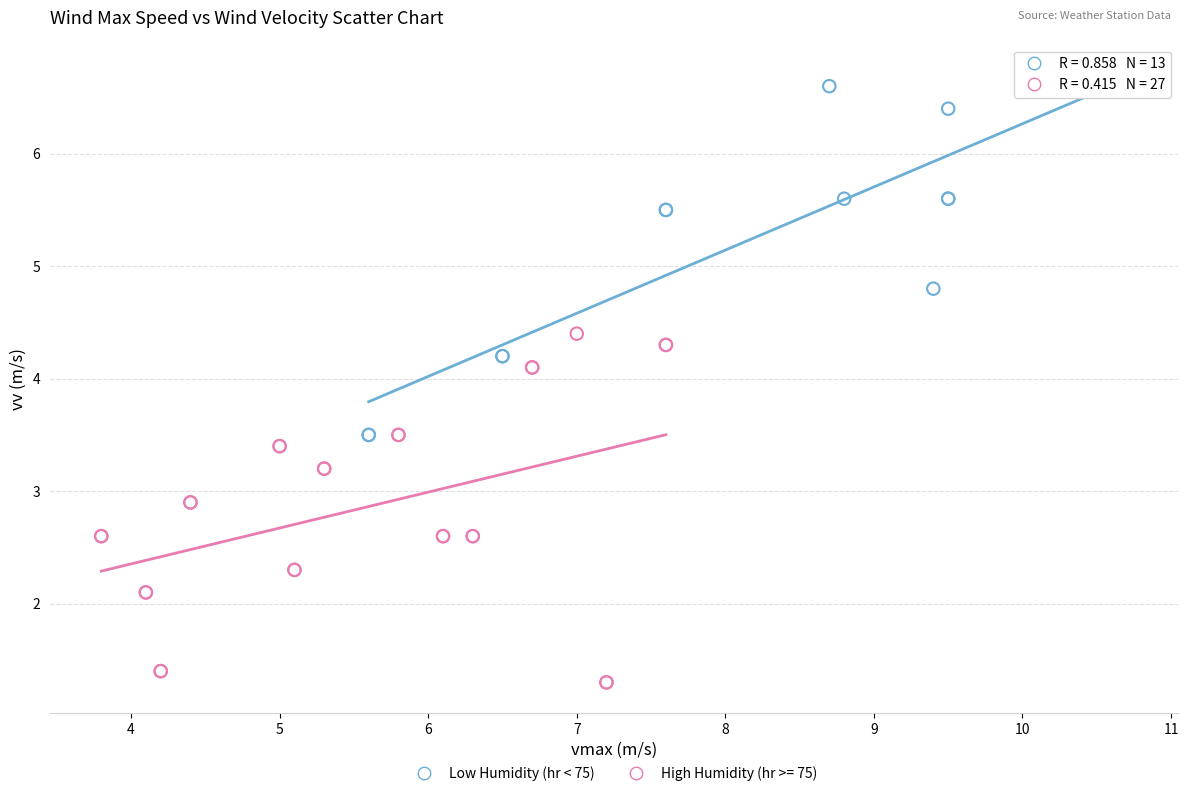

Which series reaches the minimum Y coordinate?

High Humidity (hr >= 75)